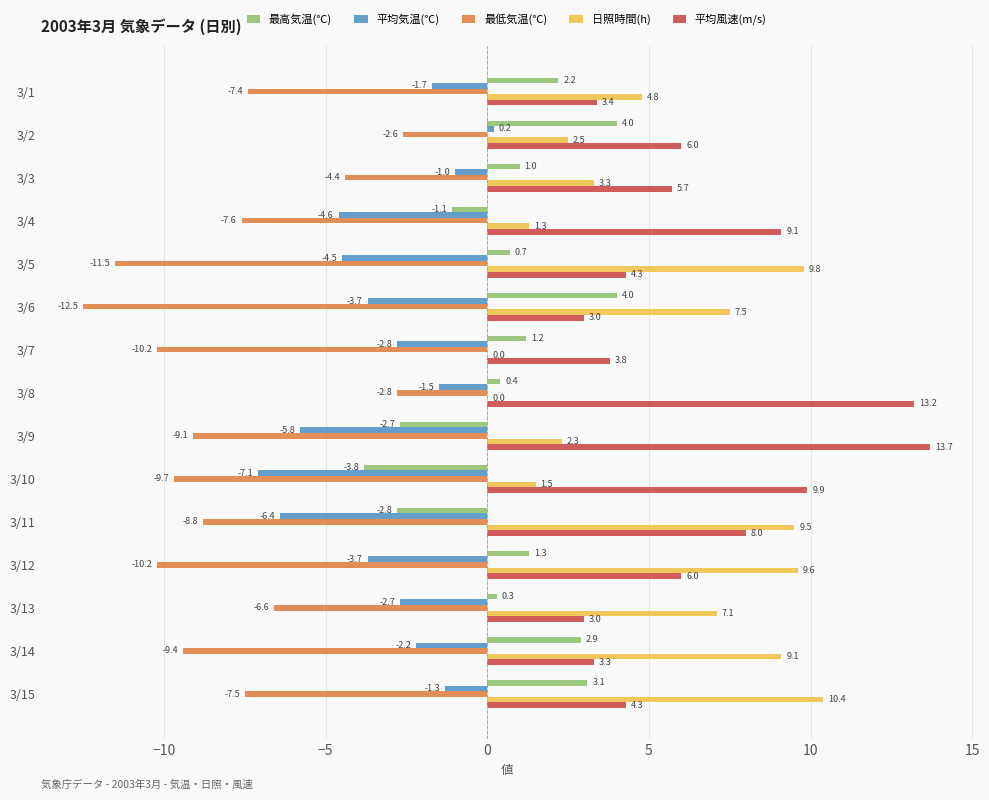

How many data points does each series have?

15